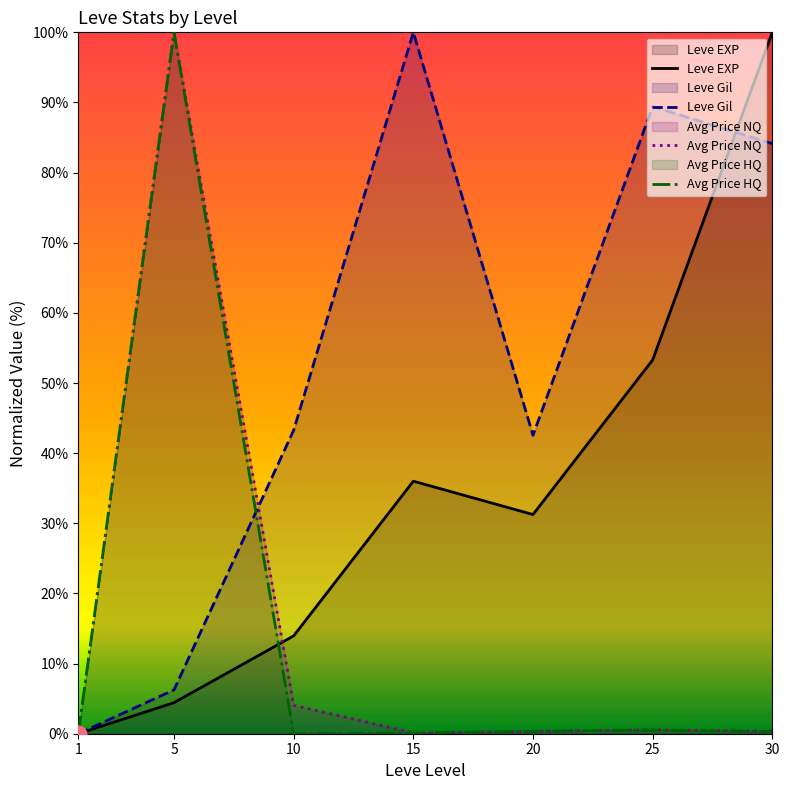

Which series has the widest spread of values?

Leve EXP